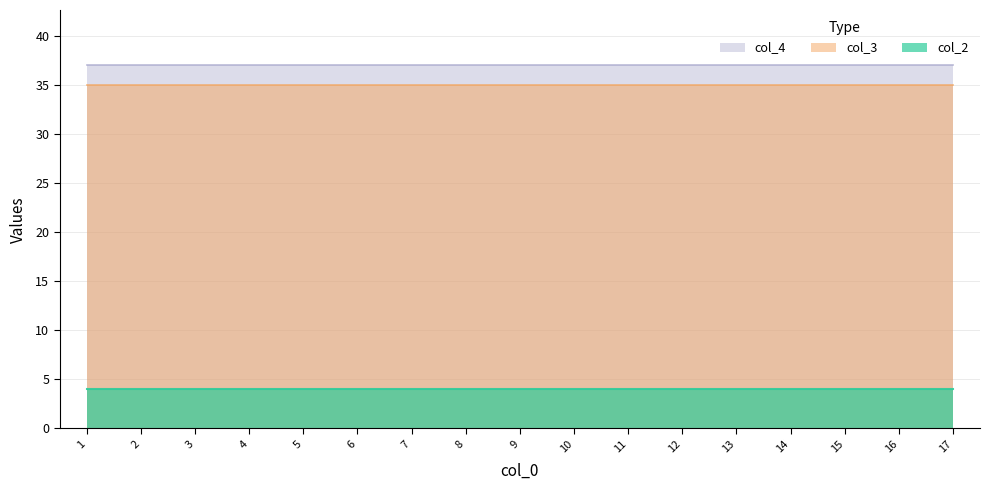

Read the col_3 value at 5.

35.0